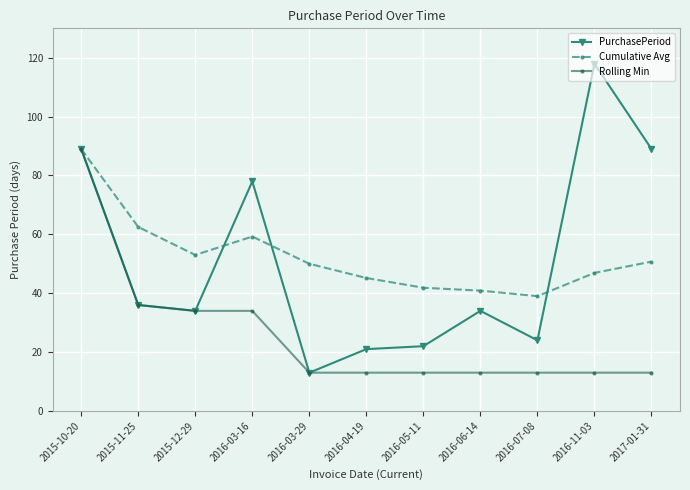

What are all the series names shown in the legend?

PurchasePeriod, Cumulative Avg, Rolling Min